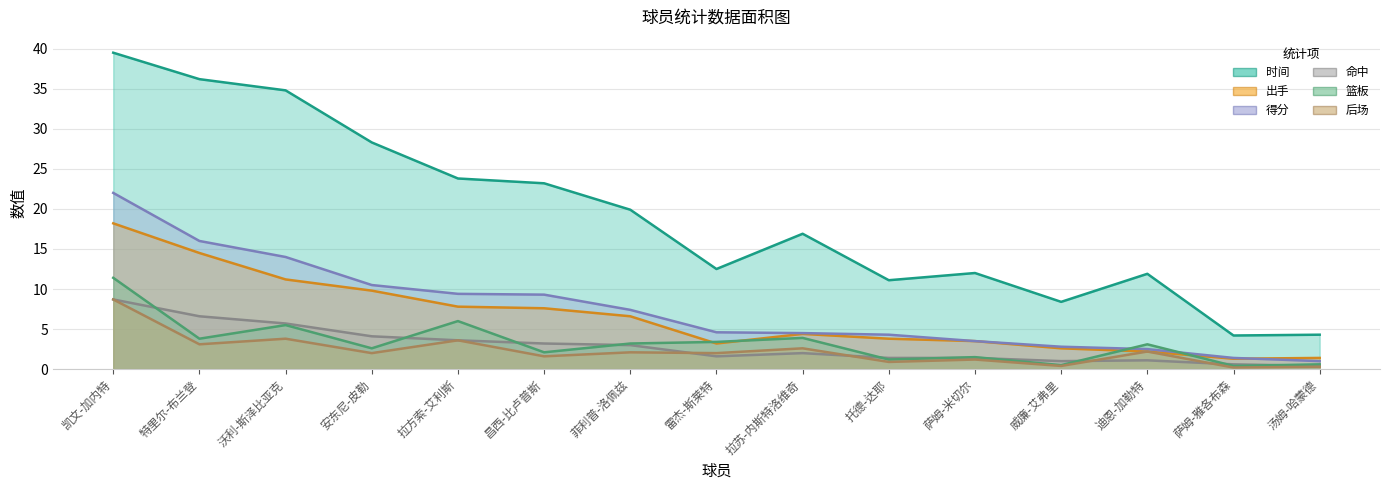

At which category does the chart reach its minimum across all series?

萨姆-雅各布森